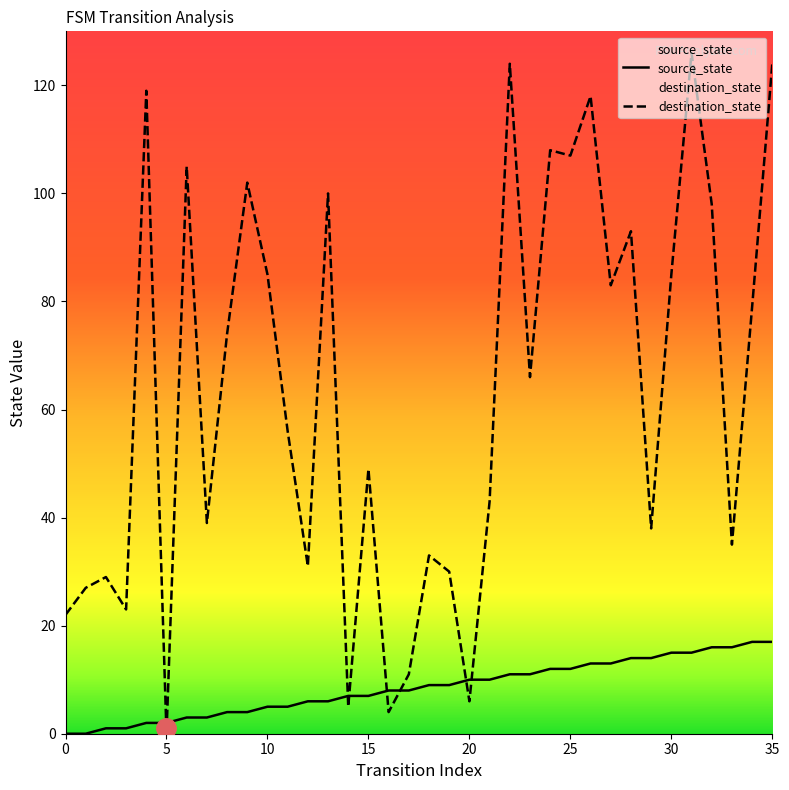

What are all the series names shown in the legend?

source_state, destination_state